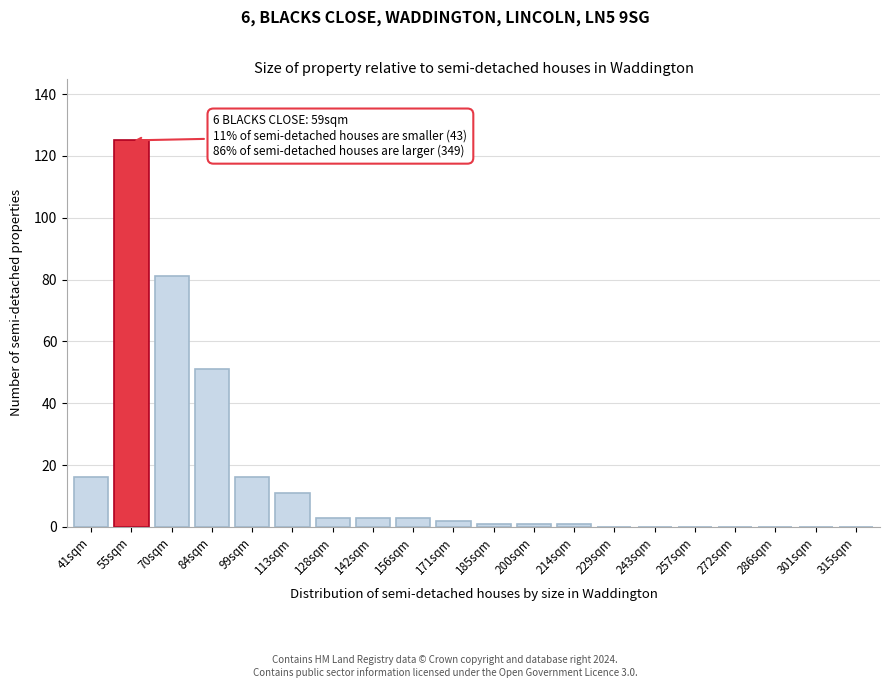

Reading left to right, what are all the values shown in this chart?

41sqm=16	55sqm=125	70sqm=81	84sqm=51	99sqm=16	113sqm=11	128sqm=3	142sqm=3	156sqm=3	171sqm=2	185sqm=1	200sqm=1	214sqm=1	229sqm=0	243sqm=0	257sqm=0	272sqm=0	286sqm=0	301sqm=0	315sqm=0